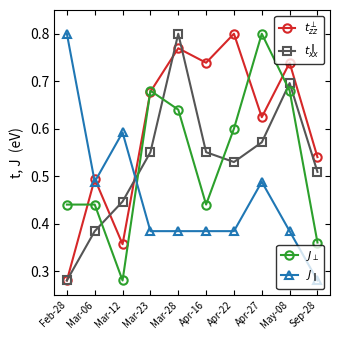

What position from the left is Feb-28?

1